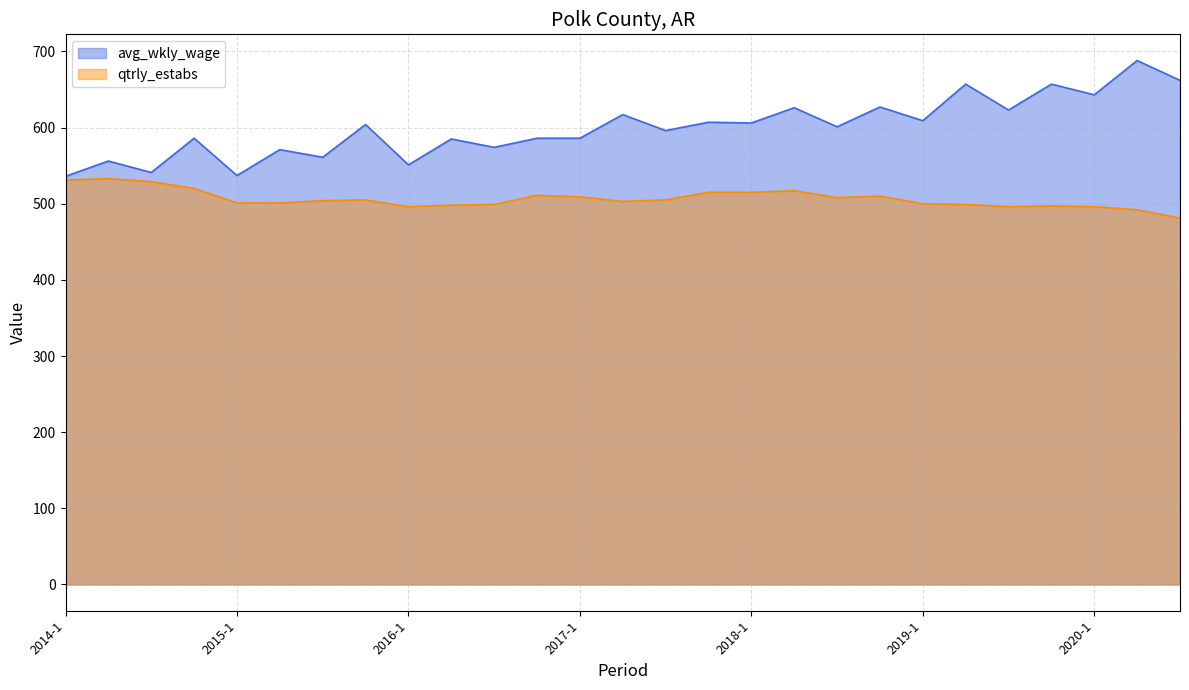

Reading right to left, list all the values displayed in this chart.

avg_wkly_wage: 662	688	643	657	623	657	609	627	601	626	606	607	596	617	586	586	574	585	551	604	561	571	537	586	541	556	536
qtrly_estabs: 481	492	496	497	496	499	500	510	508	517	515	515	505	503	509	511	499	498	496	505	504	501	501	520	529	533	531